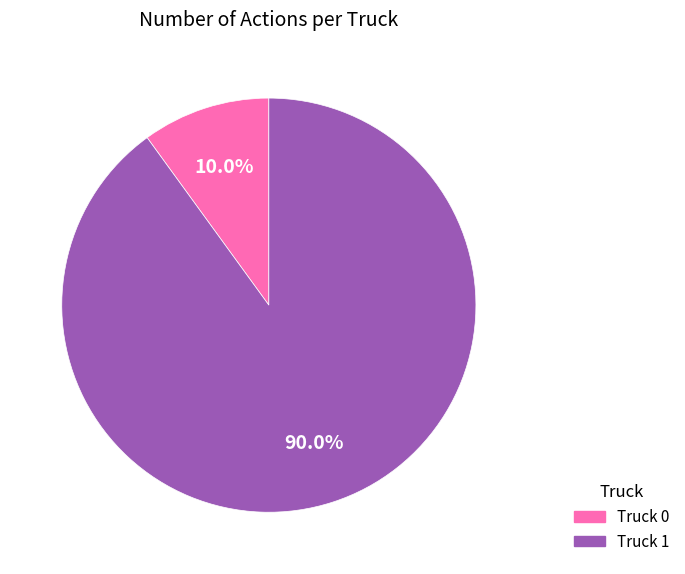

To the nearest percent, what portion does Truck 0 represent?

10%